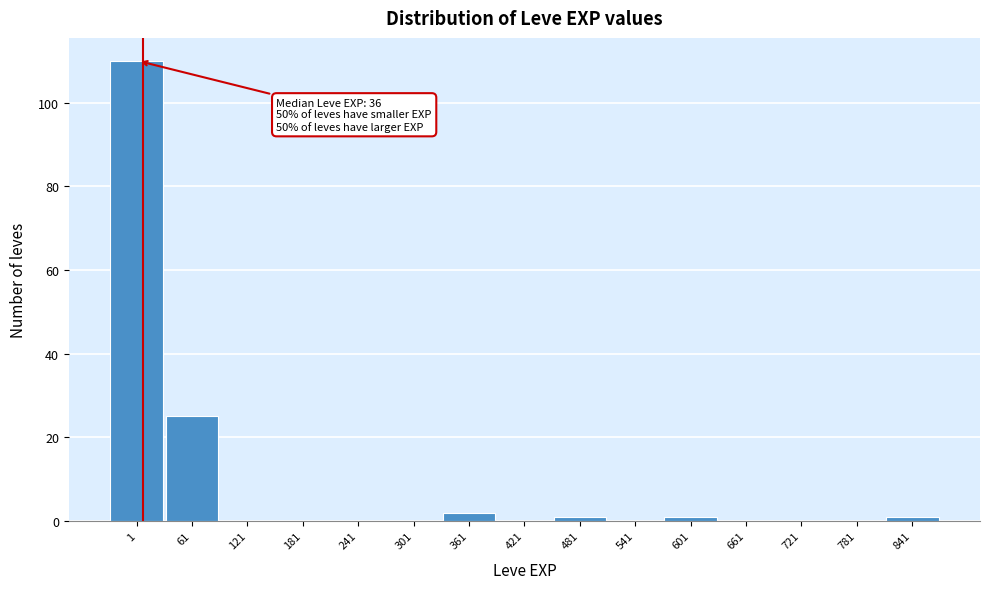

Reading left to right, what are all the values shown in this chart?

1=110	61=25	121=0	181=0	241=0	301=0	361=2	421=0	481=1	541=0	601=1	661=0	721=0	781=0	841=1